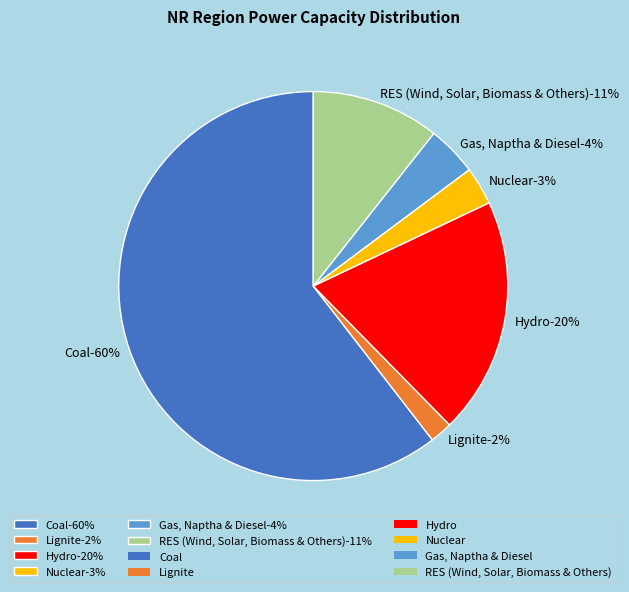

Count the number of slices in the pie.

6